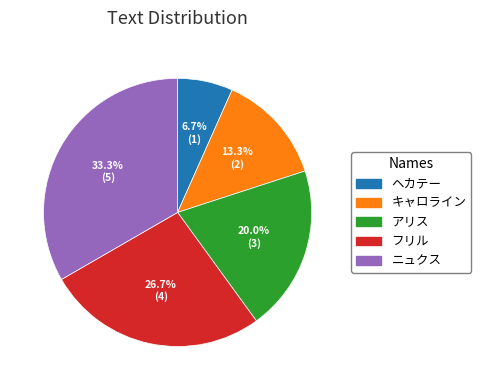

What is the ratio of the value at ニュクス to the value at キャロライン?

2.5